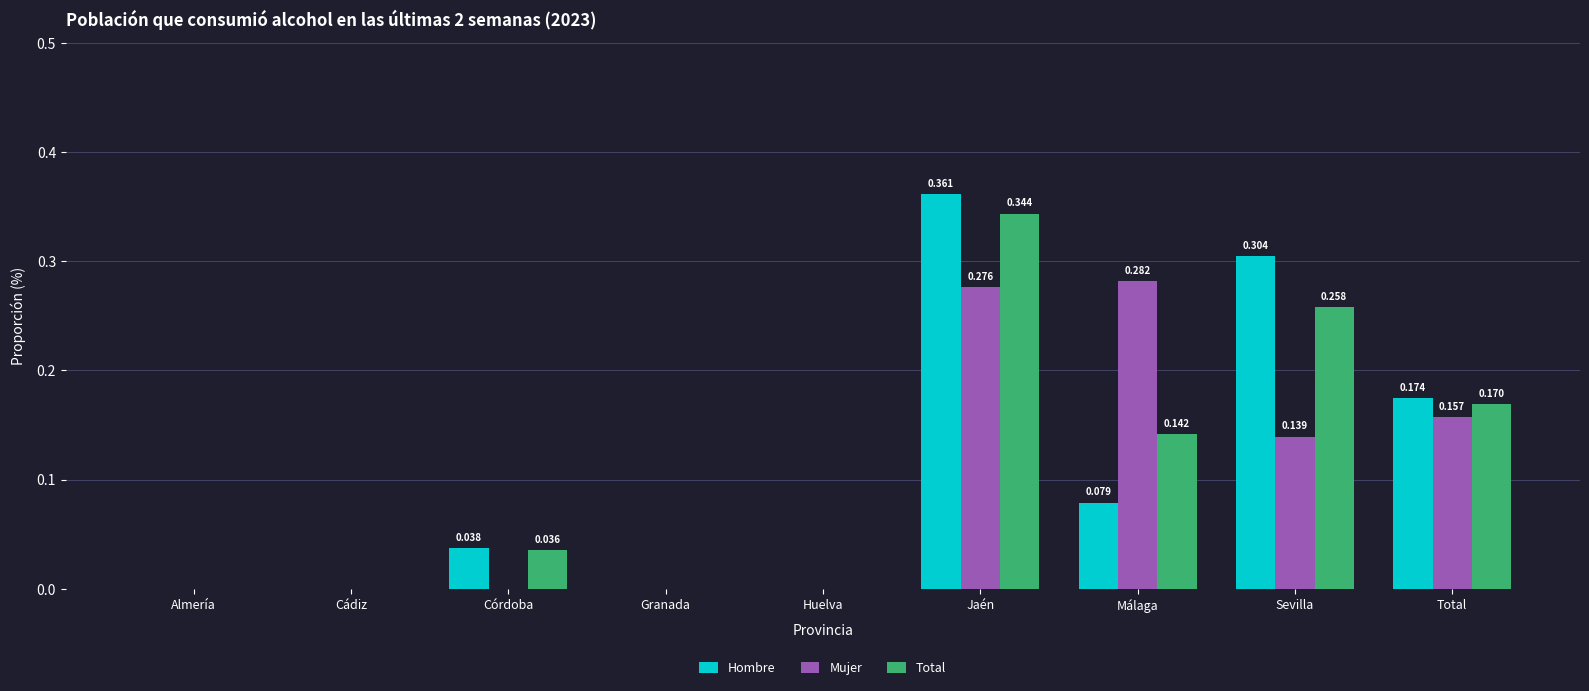

Which series has the largest range (max minus min)?

Hombre